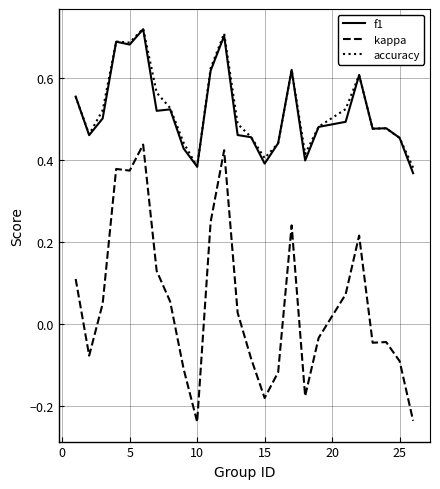

True or false: accuracy and kappa cross at least once.

False